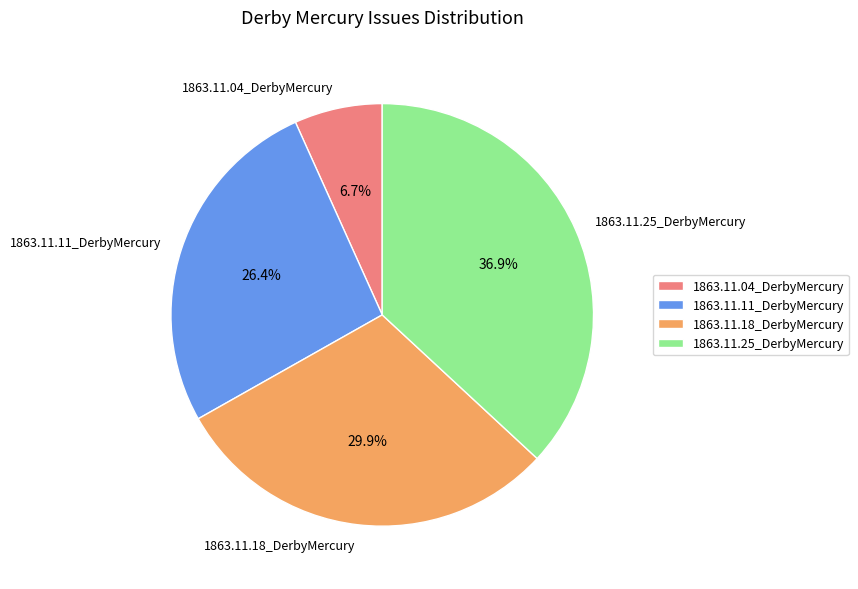

How many slices are in this pie chart?

4